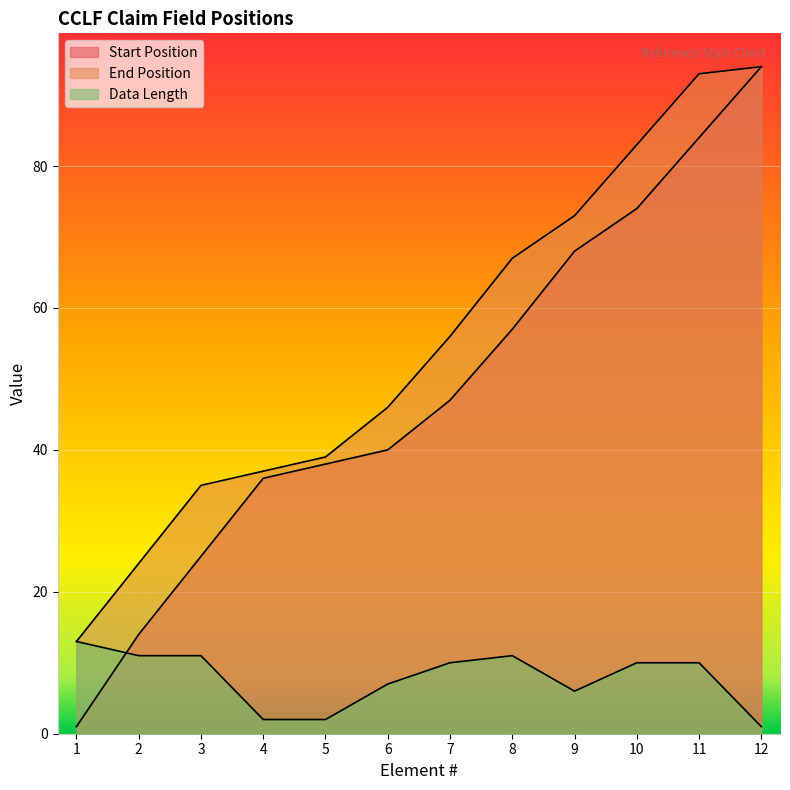

Reading left to right, transcribe all the data shown in this chart.

Start Position: 1=1	2=14	3=25	4=36	5=38	6=40	7=47	8=57	9=68	10=74	11=84	12=94
End Position: 1=13	2=24	3=35	4=37	5=39	6=46	7=56	8=67	9=73	10=83	11=93	12=94
Data Length: 1=13	2=11	3=11	4=2	5=2	6=7	7=10	8=11	9=6	10=10	11=10	12=1